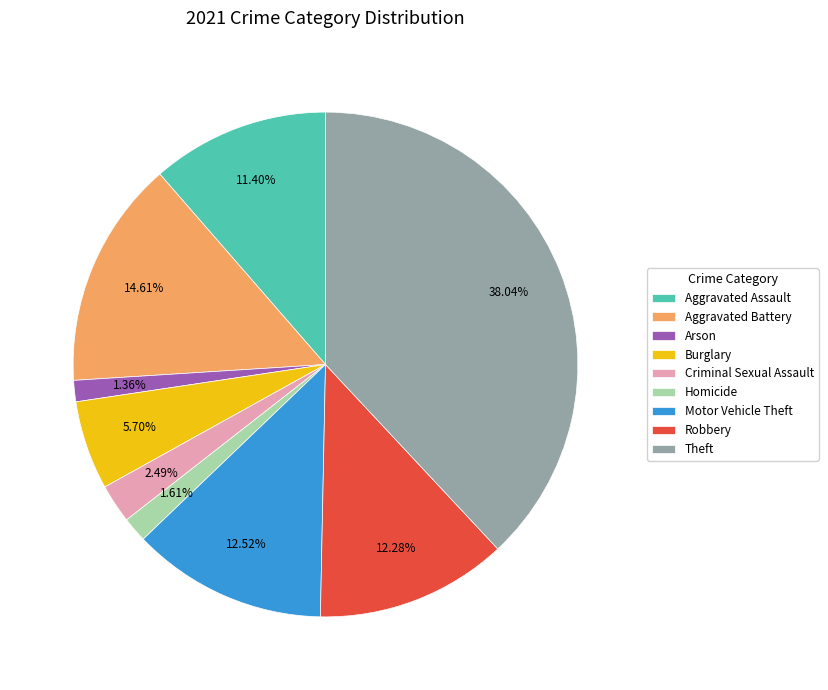

Does Motor Vehicle Theft account for over 50% of the chart?

No